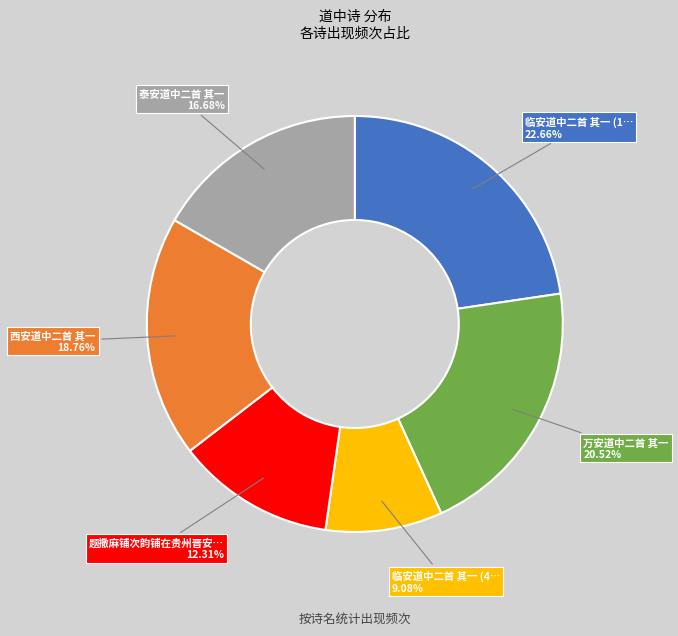

Does any single category account for the majority?

No